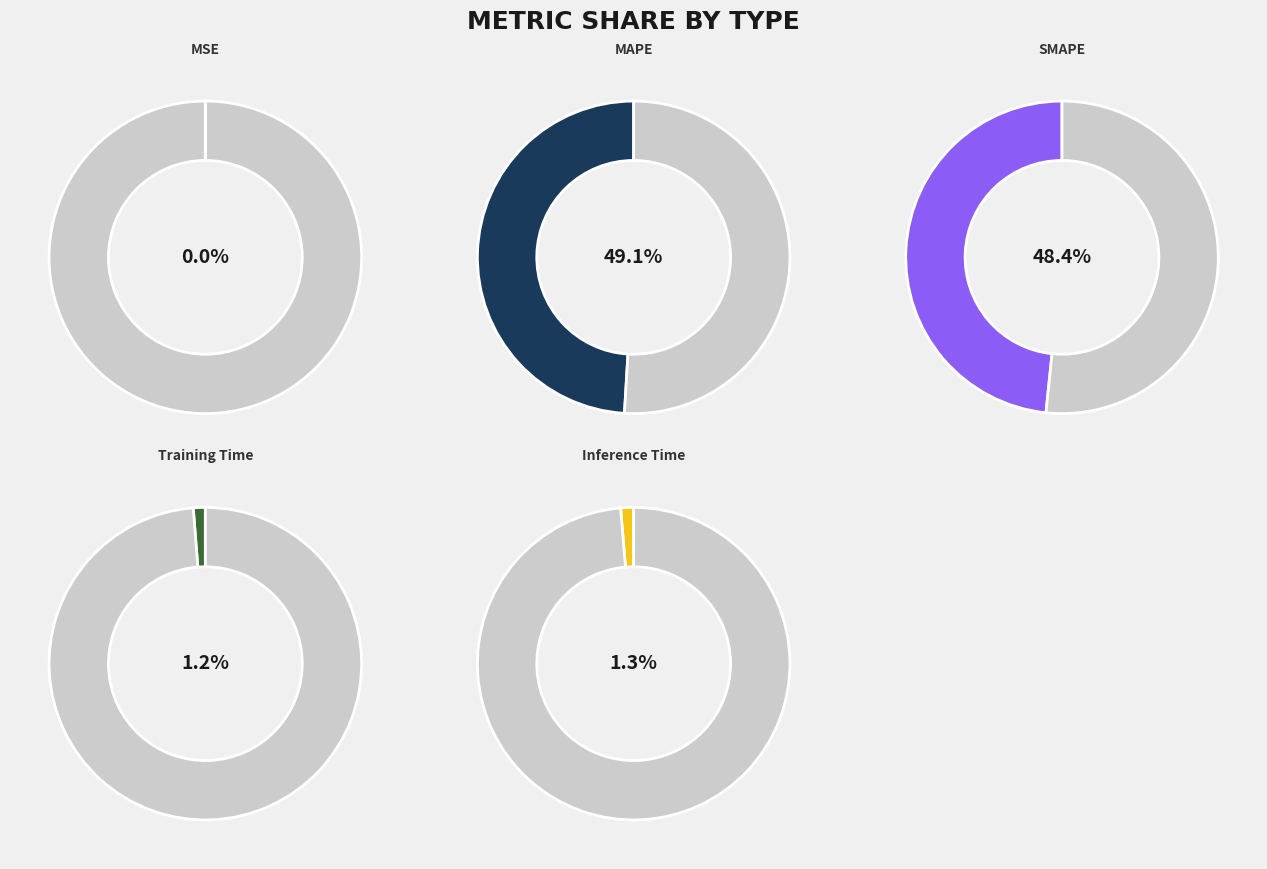

To the nearest percent, what is the combined percentage of SMAPE and MAPE?

97%